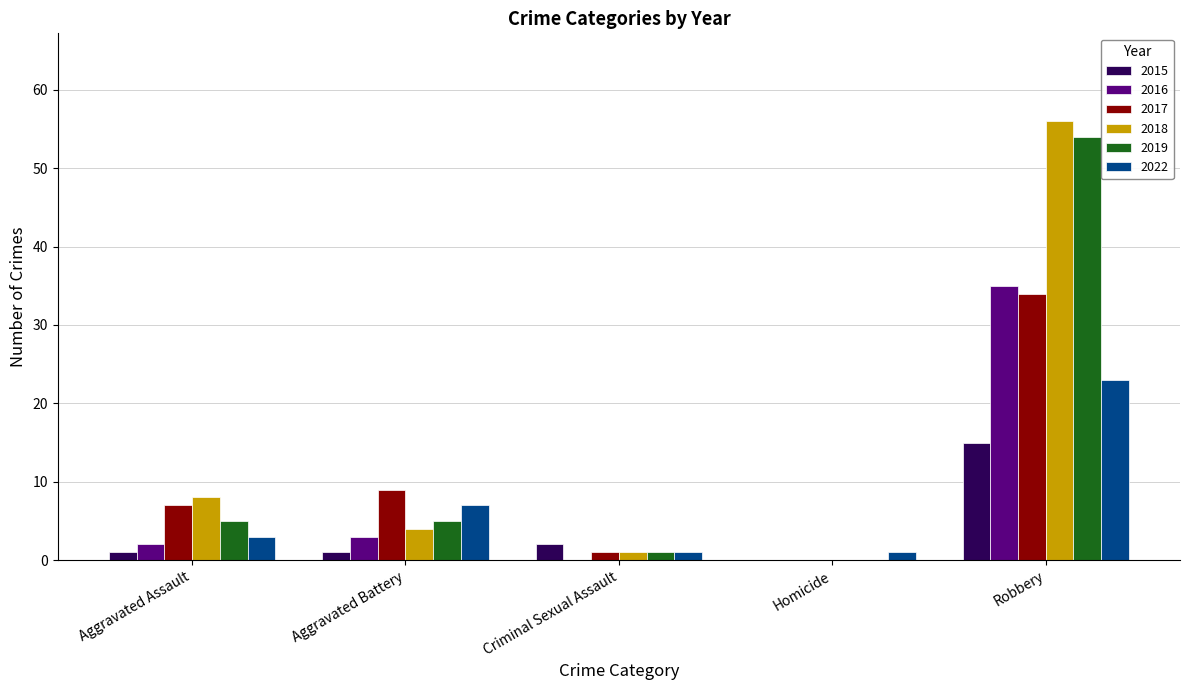

What is the highest value of the 2017 series?

34